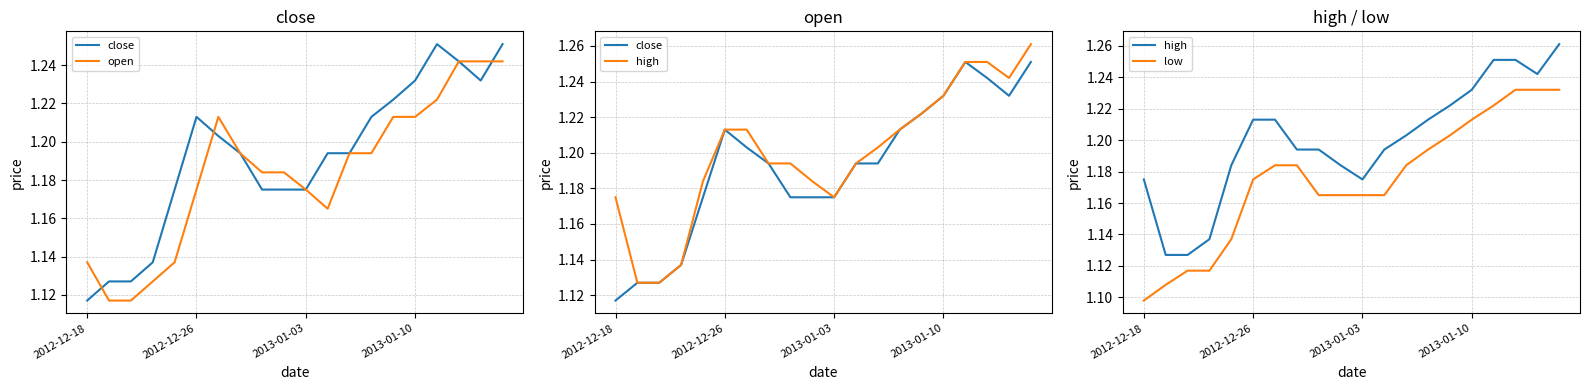

Reading left to right, list all the values displayed in this chart.

close: 1.1	1.1	1.1	1.1	1.2	1.2	1.2	1.2	1.2	1.2	1.2	1.2	1.2	1.2	1.2	1.2	1.3	1.2	1.2	1.3
open: 1.1	1.1	1.1	1.1	1.1	1.2	1.2	1.2	1.2	1.2	1.2	1.2	1.2	1.2	1.2	1.2	1.2	1.2	1.2	1.2
high: 1.2	1.1	1.1	1.1	1.2	1.2	1.2	1.2	1.2	1.2	1.2	1.2	1.2	1.2	1.2	1.2	1.3	1.3	1.2	1.3
low: 1.1	1.1	1.1	1.1	1.1	1.2	1.2	1.2	1.2	1.2	1.2	1.2	1.2	1.2	1.2	1.2	1.2	1.2	1.2	1.2